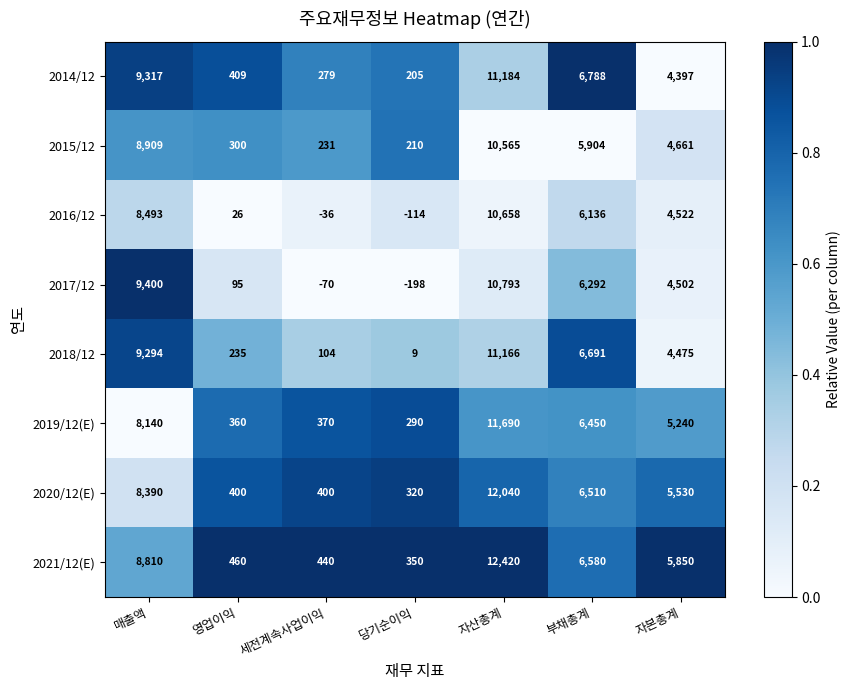

Is it true that 2015/12 equals 210 at 당기순이익?

True